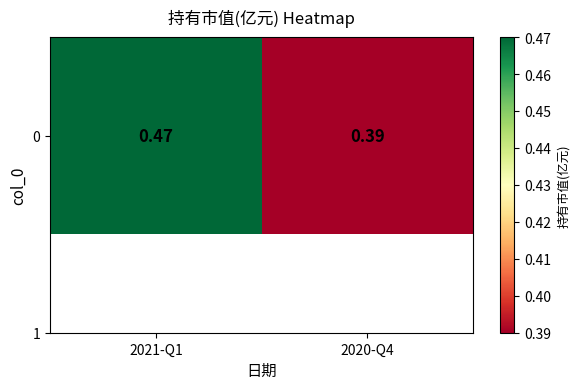

What is the change in value from 2021-Q1 to 2020-Q4?

-0.1